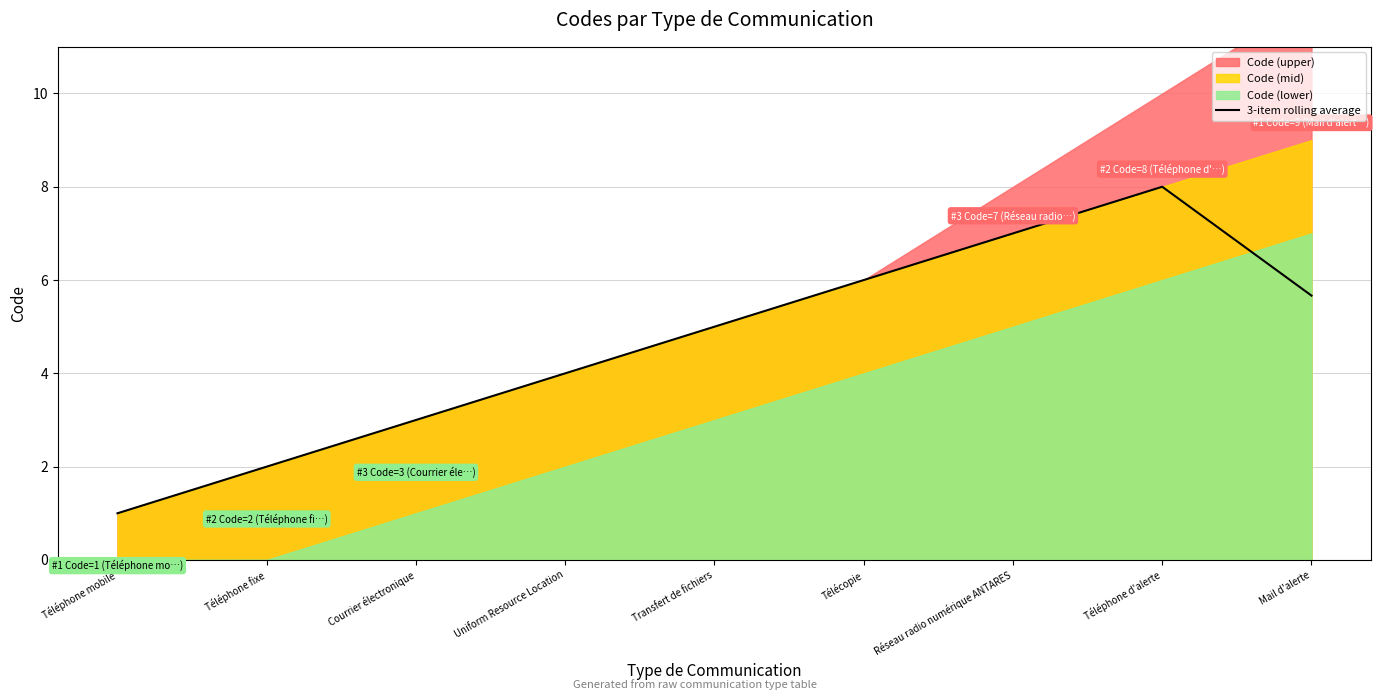

What is the label of the 1st point from the right?

Mail d'alerte